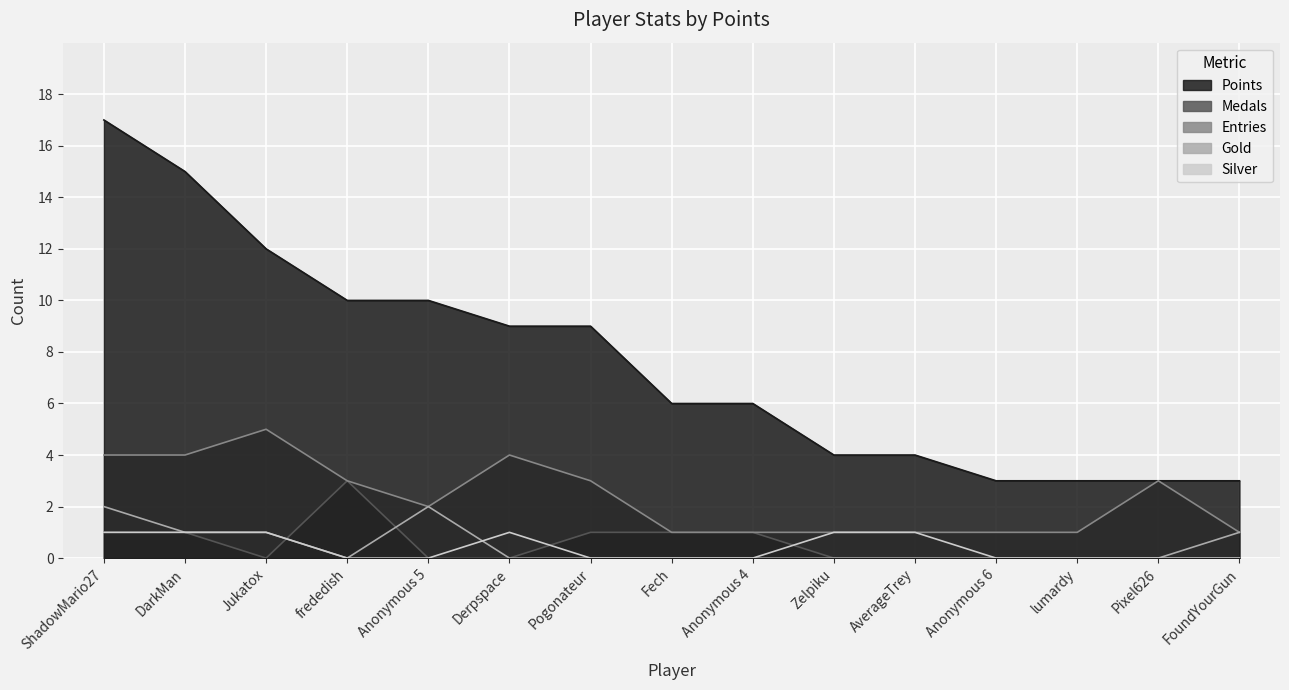

What position from the left is DarkMan?

2